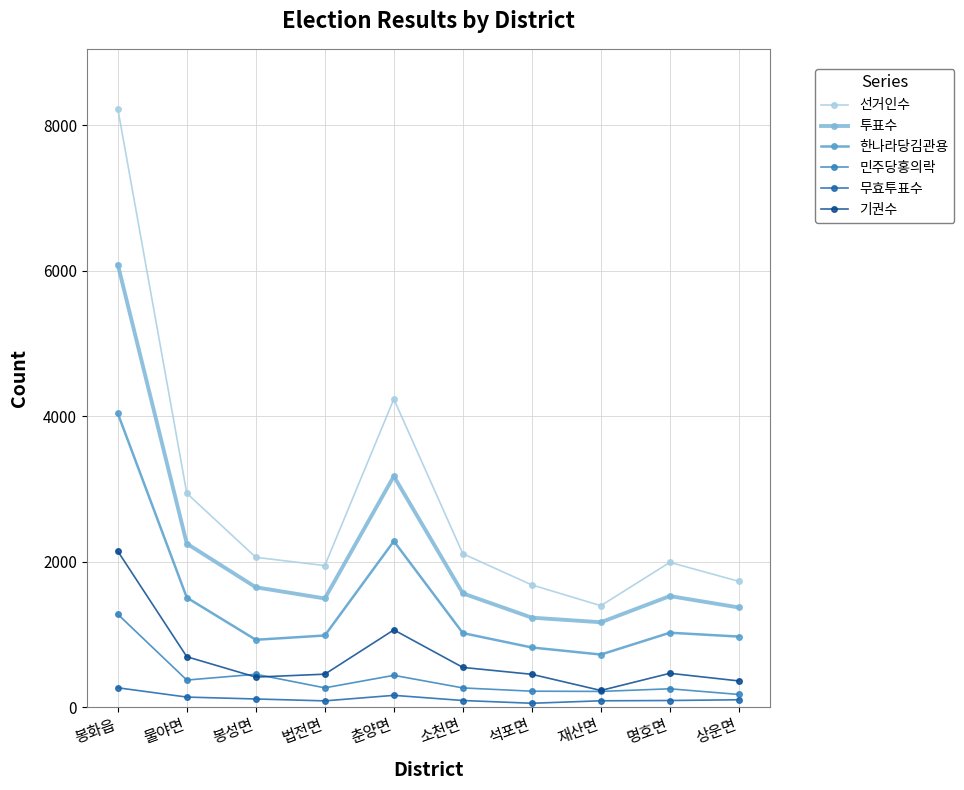

What value does the 기권수 series have at 상운면, to the nearest 10?

360